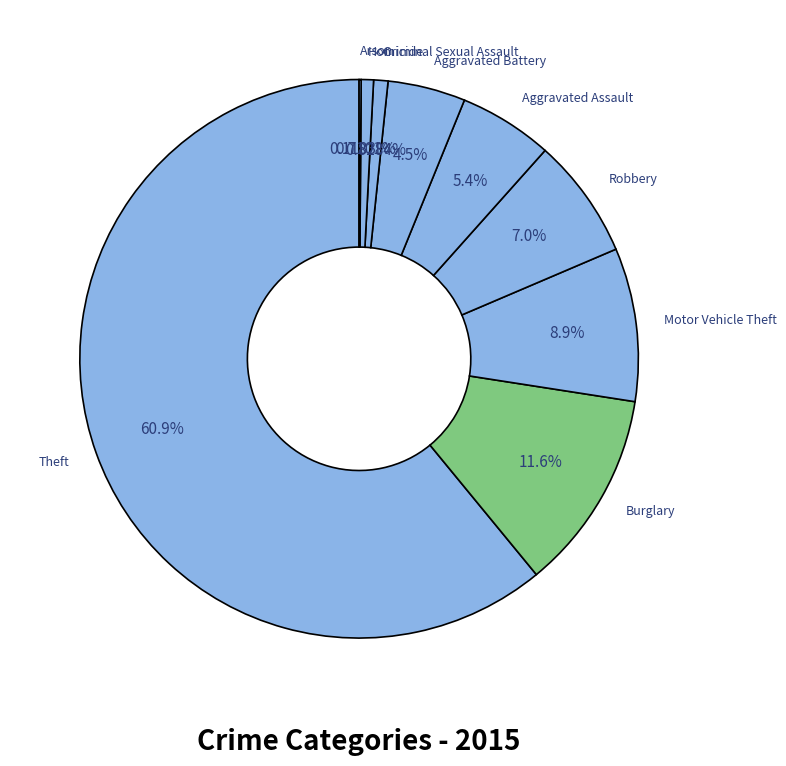

Between Burglary and Homicide, which is larger?

Burglary